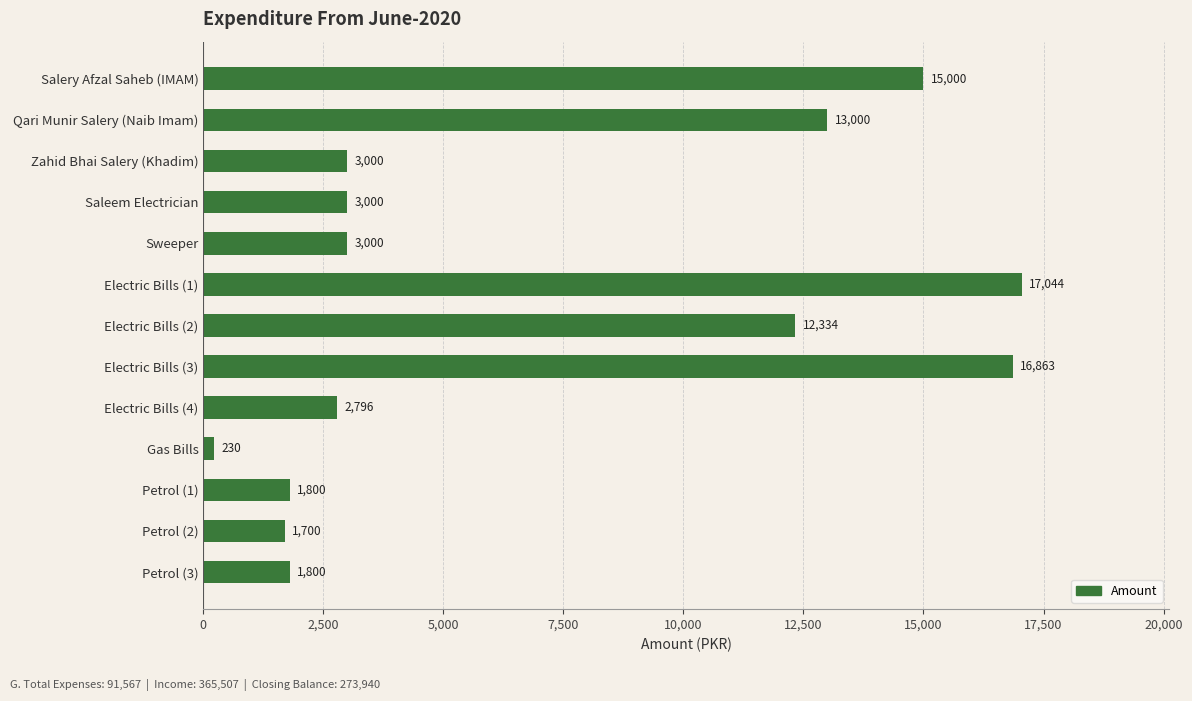

What is the sum of the values at Saleem Electrician and Salery Afzal Saheb (IMAM)?

18000